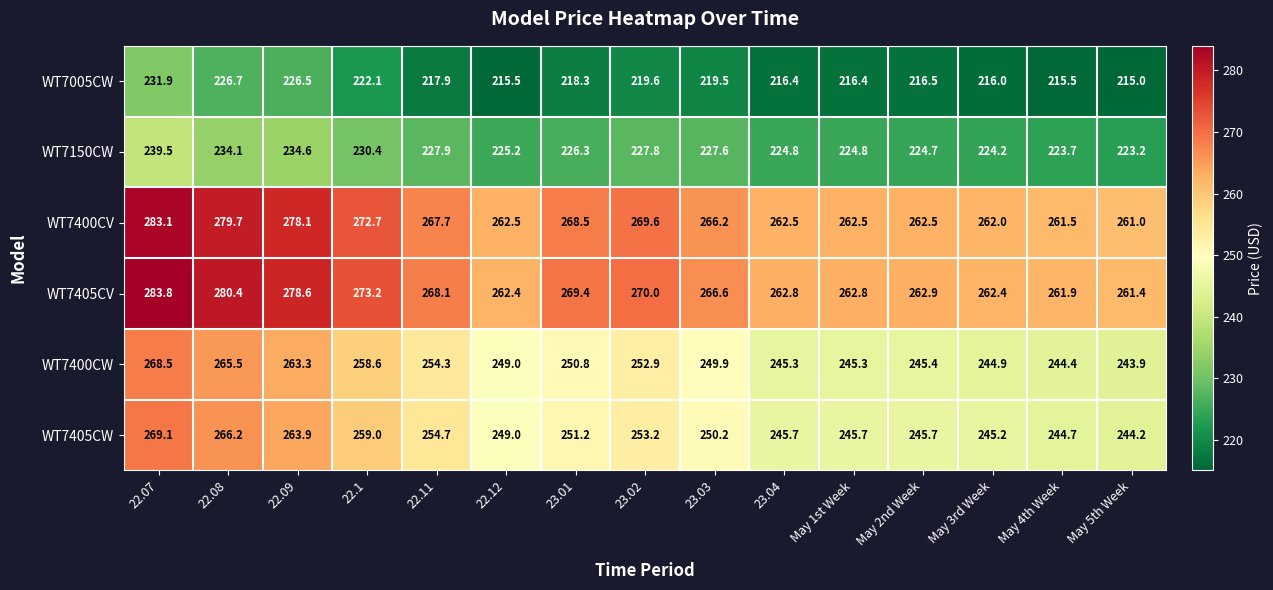

At 23.04, list the series in order from largest to smallest.

WT7405CV, WT7400CV, WT7405CW, WT7400CW, WT7150CW, WT7005CW